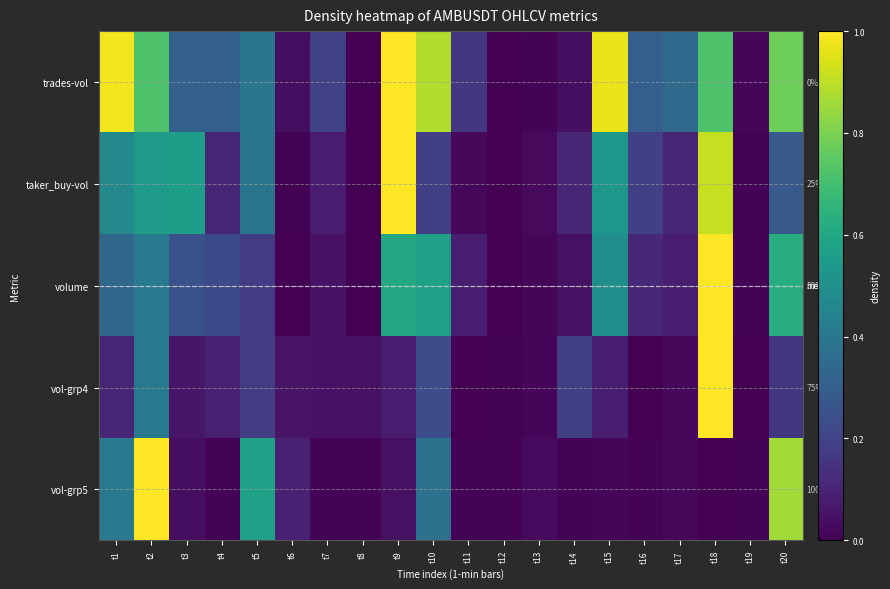

The value of taker_buy-vol at t17 is 0.1. True or false?

True